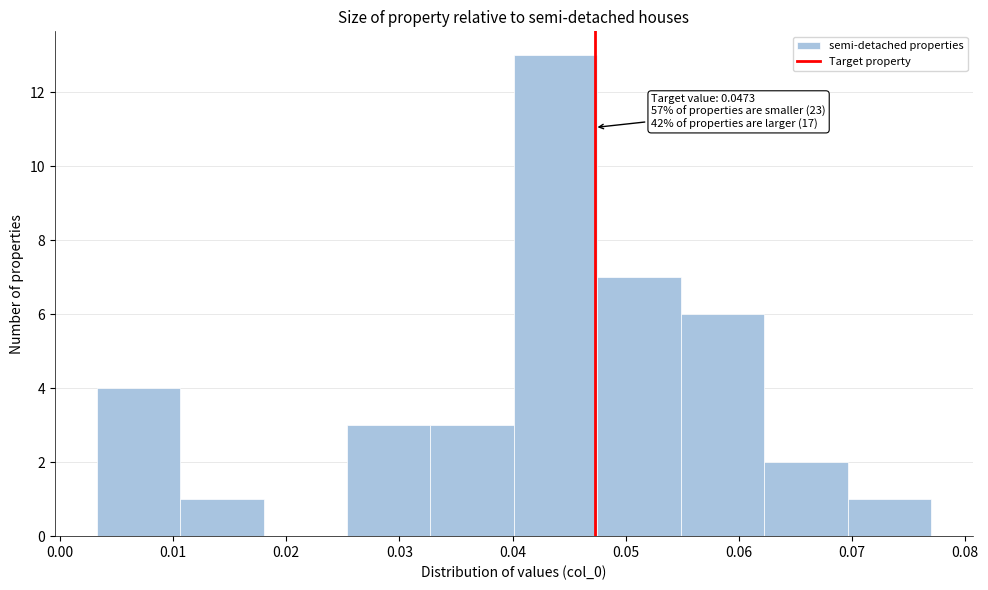

Over which range of the x-axis is the bar tallest?

0.040 to 0.048